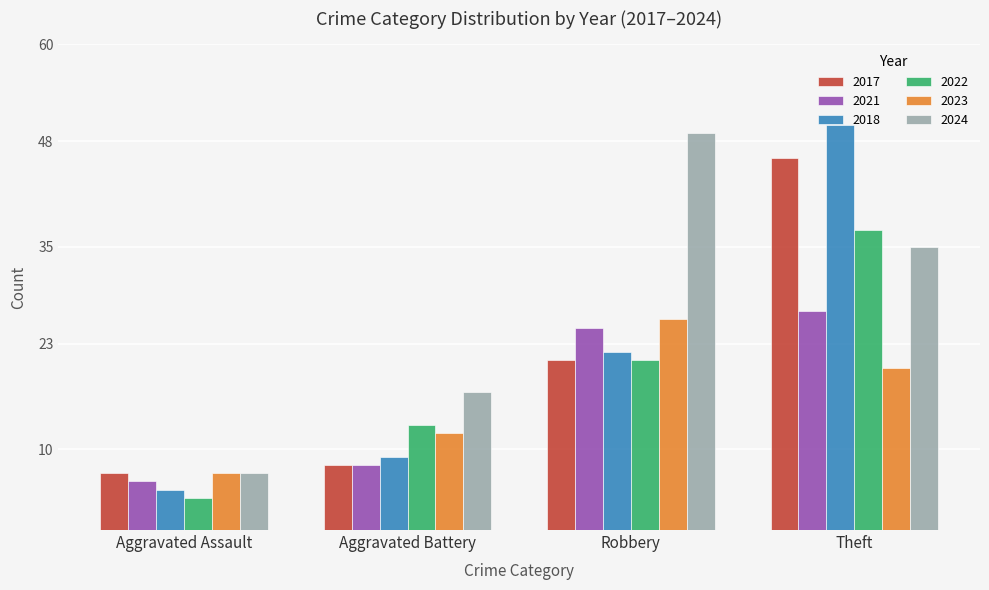

What is the maximum value for 2024?

49